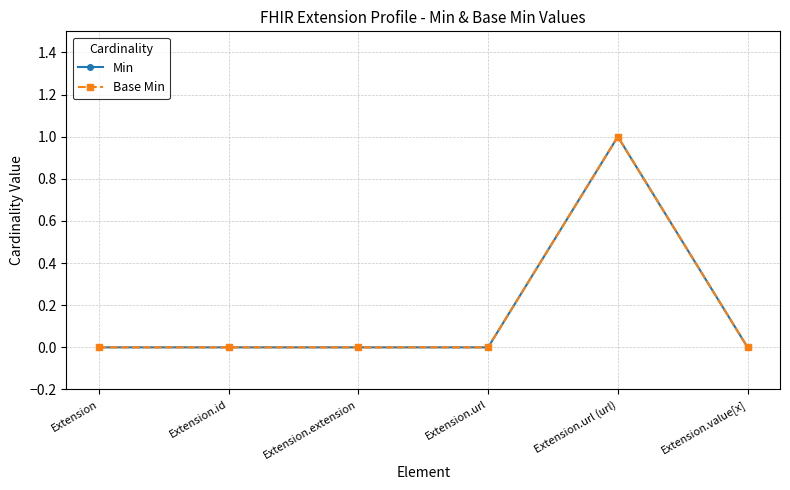

Reading right to left, transcribe all the data shown in this chart.

Min: 0	1	0	0	0	0
Base Min: 0	1	0	0	0	0